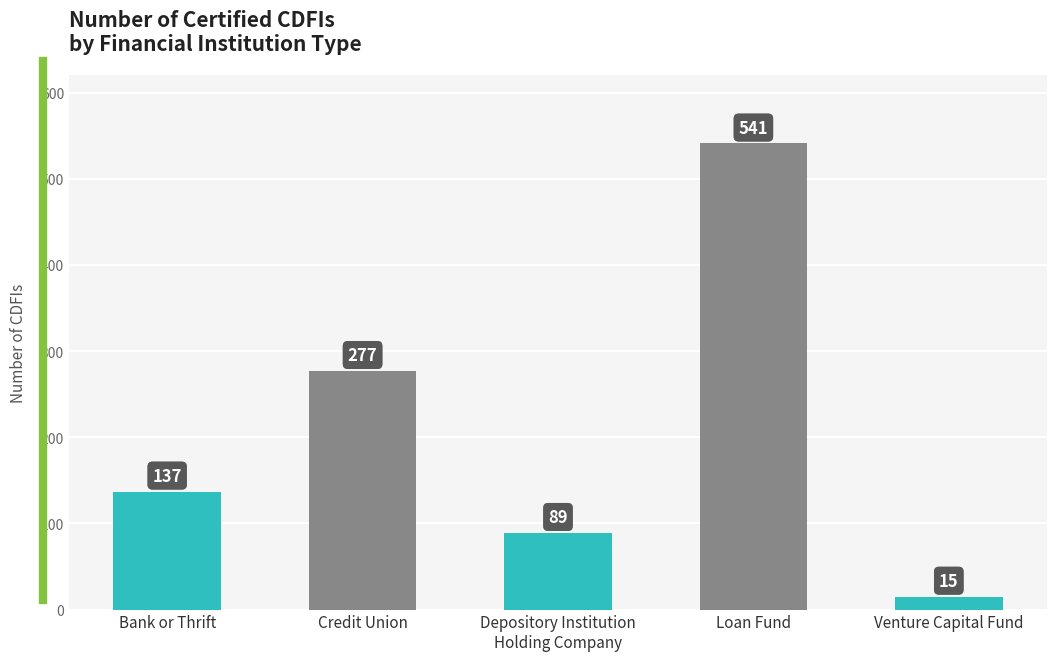

Rank the categories by value from lowest to highest.

Venture Capital Fund, Depository Institution
Holding Company, Bank or Thrift, Credit Union, Loan Fund